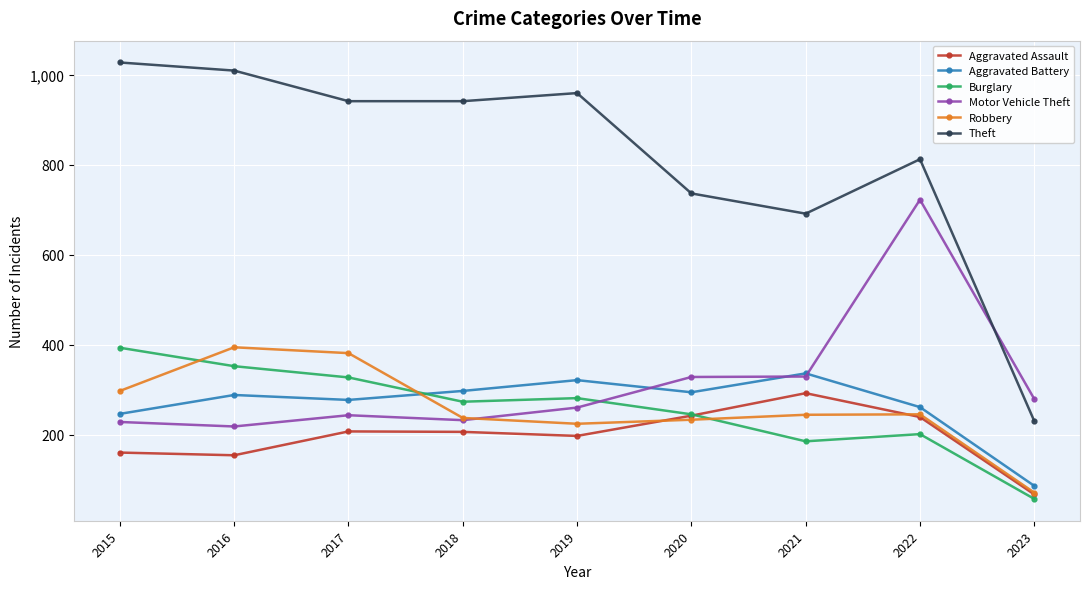

What value does the Theft series have at 2015?

1027